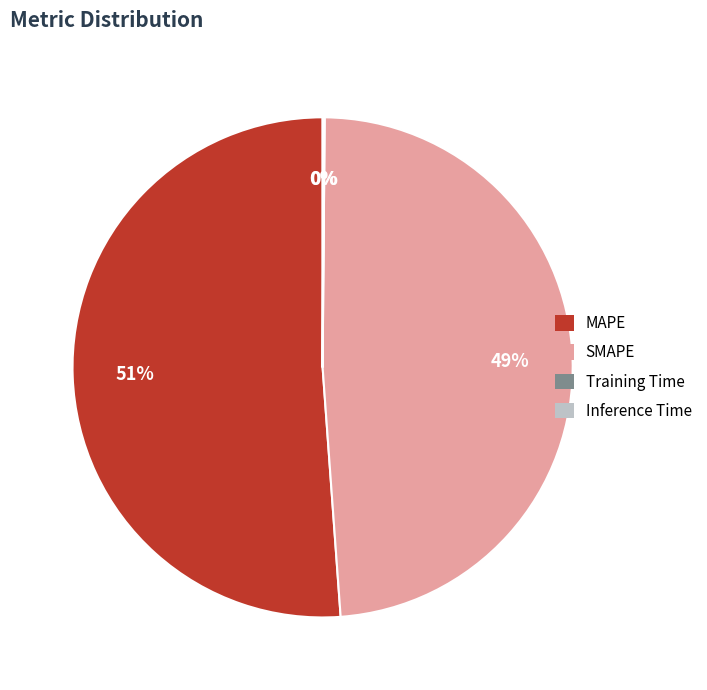

Approximately how many times larger is the value at MAPE compared to SMAPE?

1.0